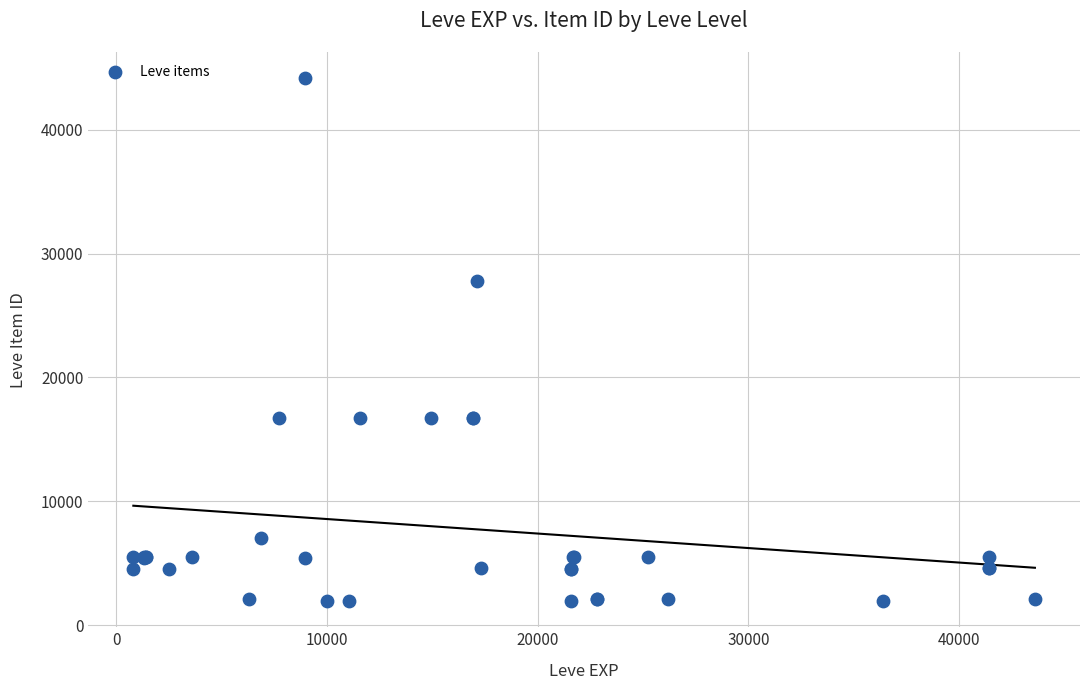

What Y value in the scatter plot is closest to 23053?

27772